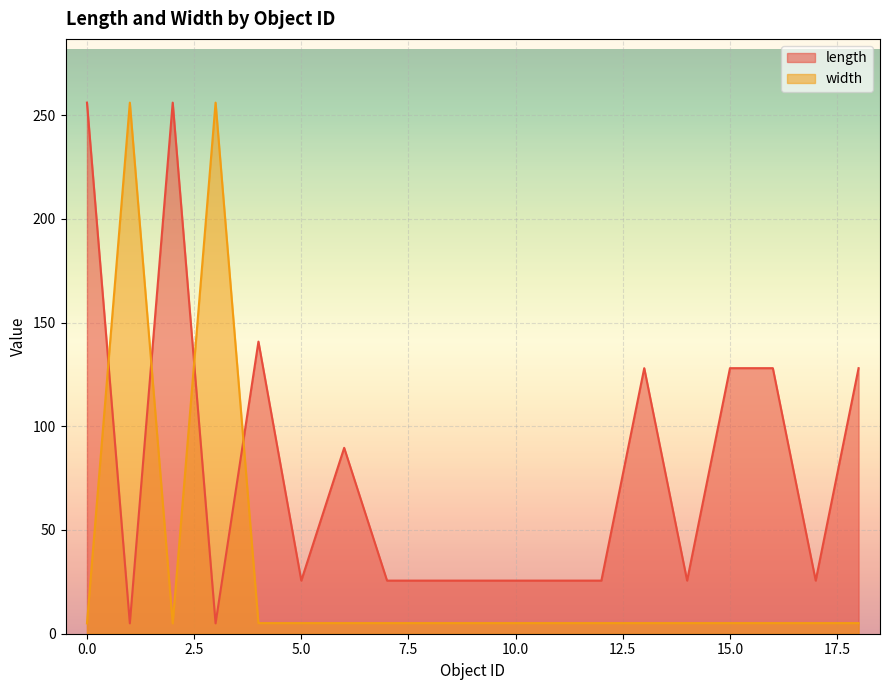

Where is width nearest to the value 130?

4